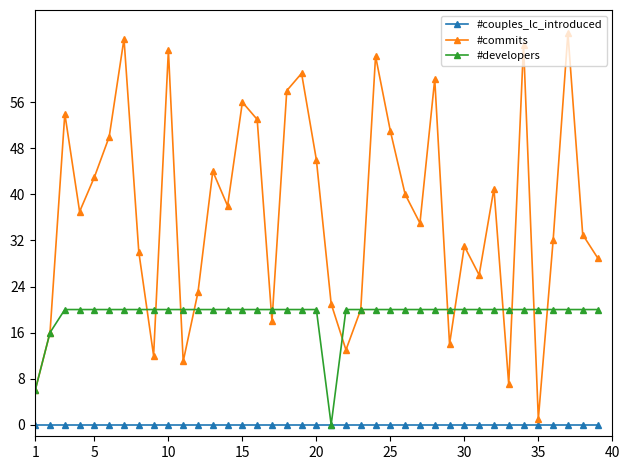

Which series has the largest total across all categories?

#commits